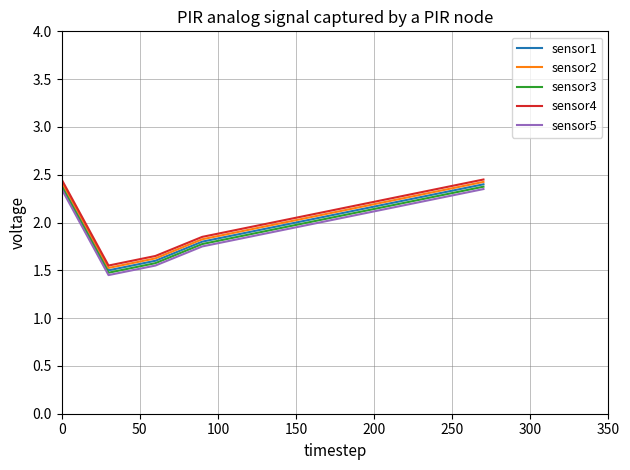

True or false: sensor2 and sensor3 intersect in this chart.

False